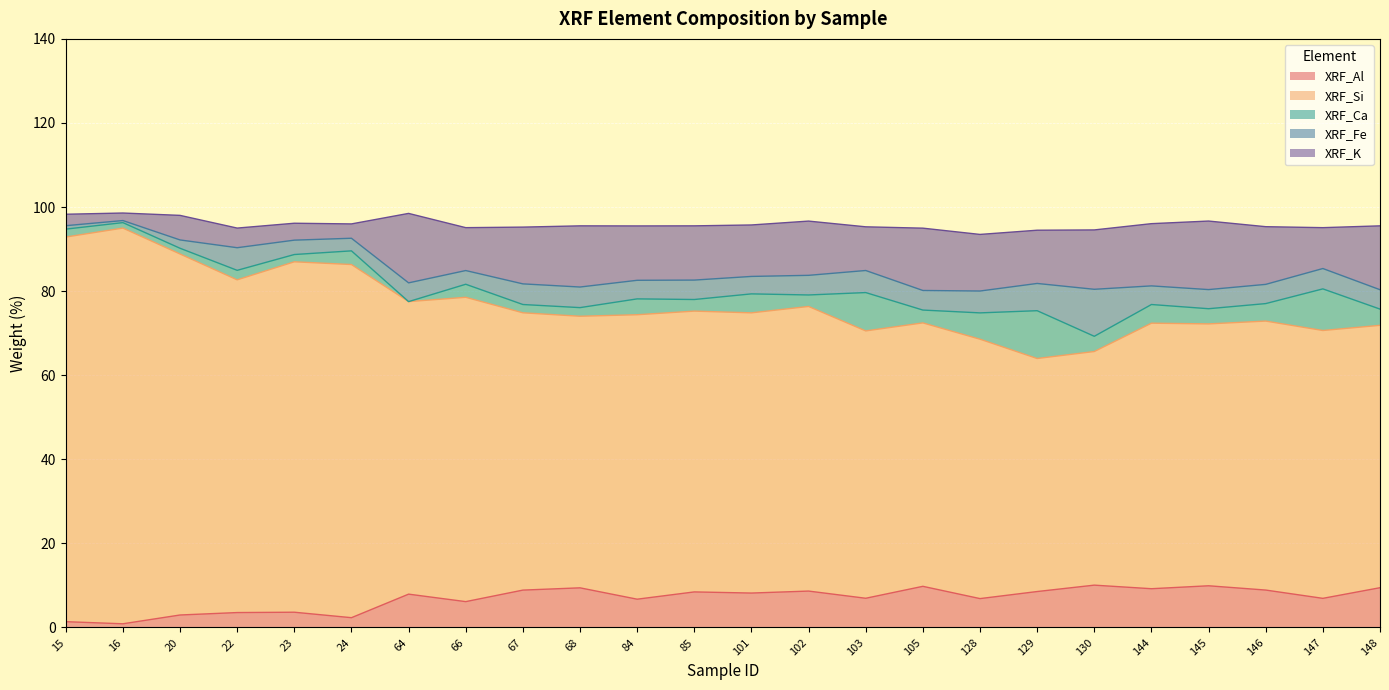

How many values in the XRF_K series are below 12?

9